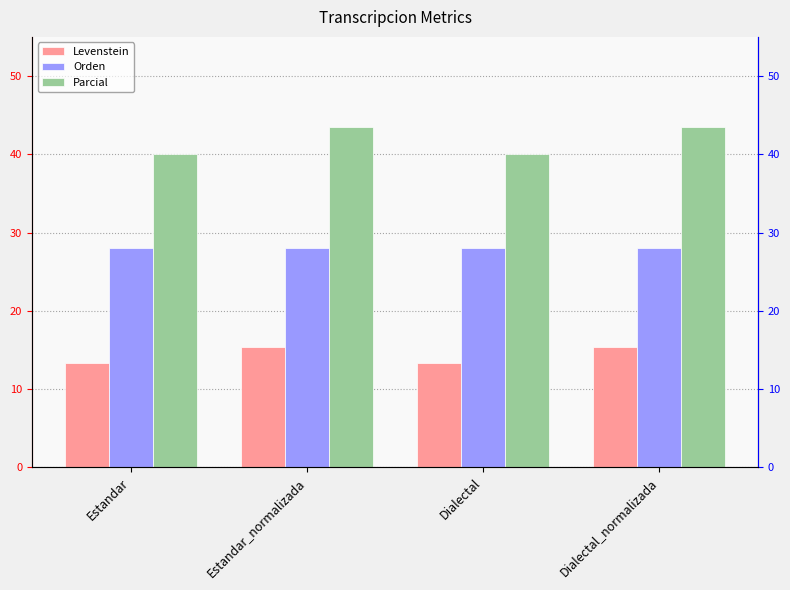

What is the label of the 1st bar from the right?

Dialectal_normalizada